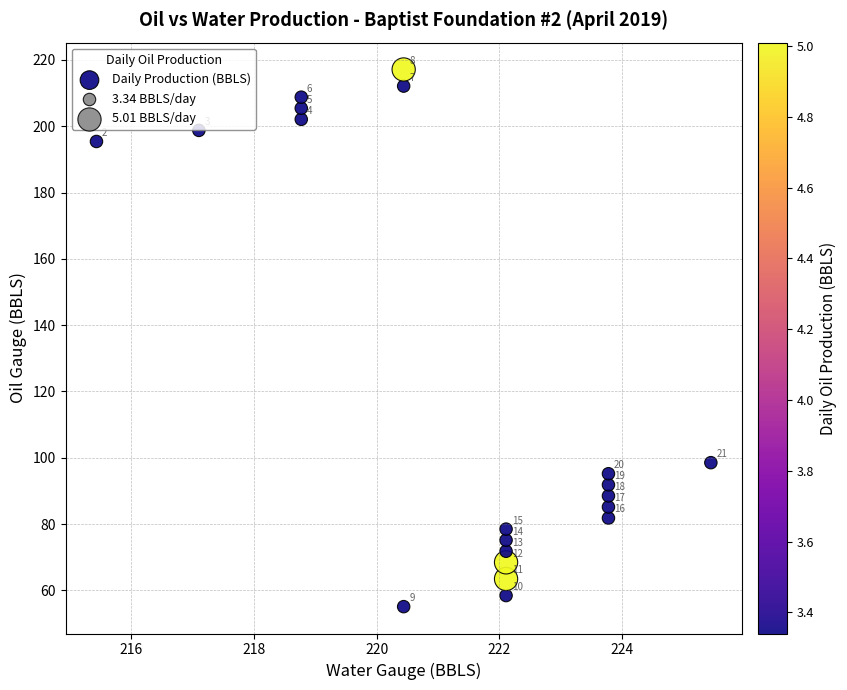

What is the range of Y values (max minus min)?

162.0